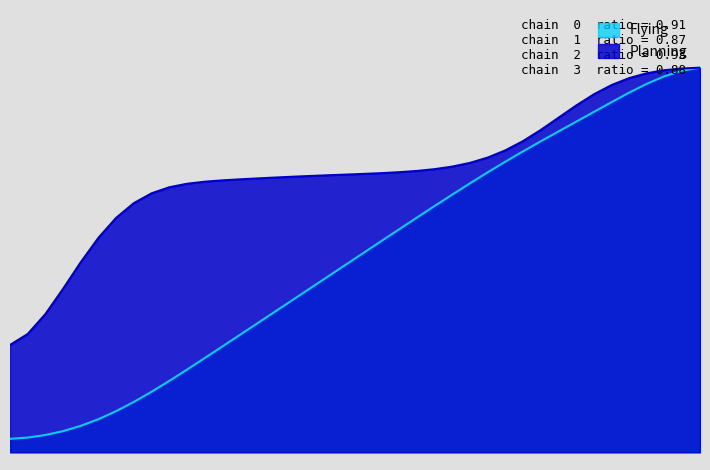

What is the greatest value displayed?

1.0